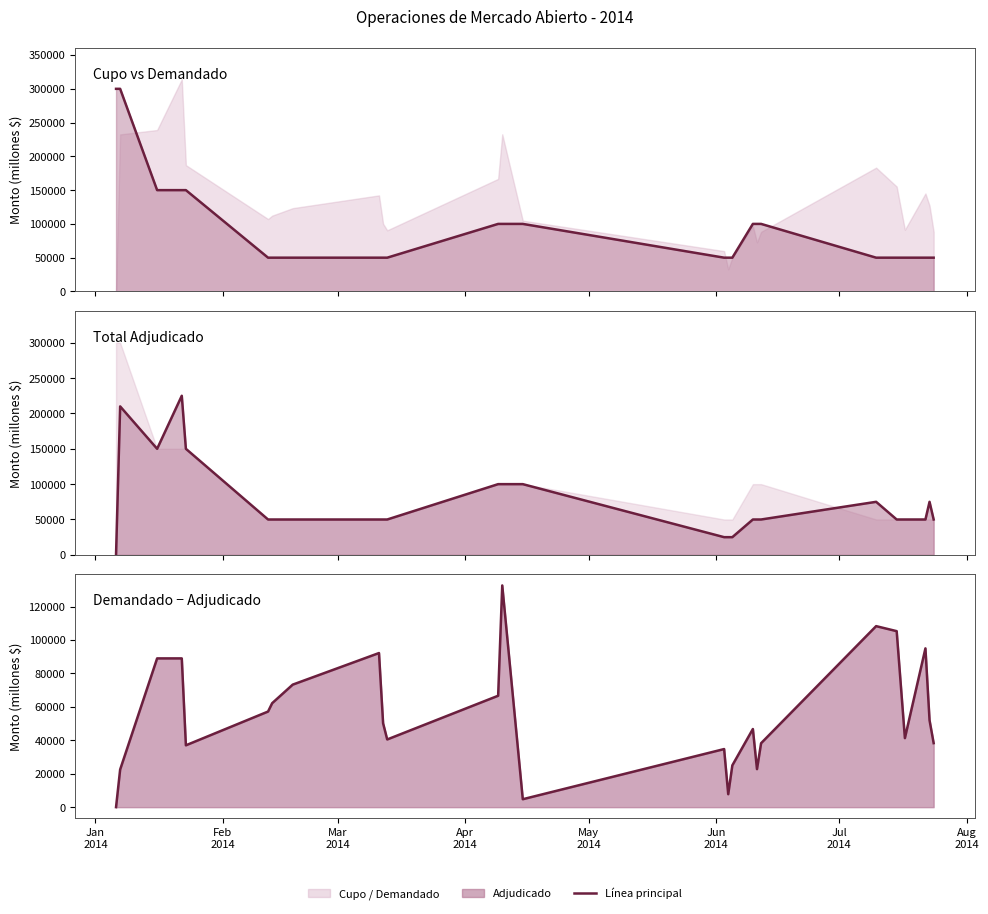

At which category does Total adjudicado (línea) reach its first local peak?

Feb
2014